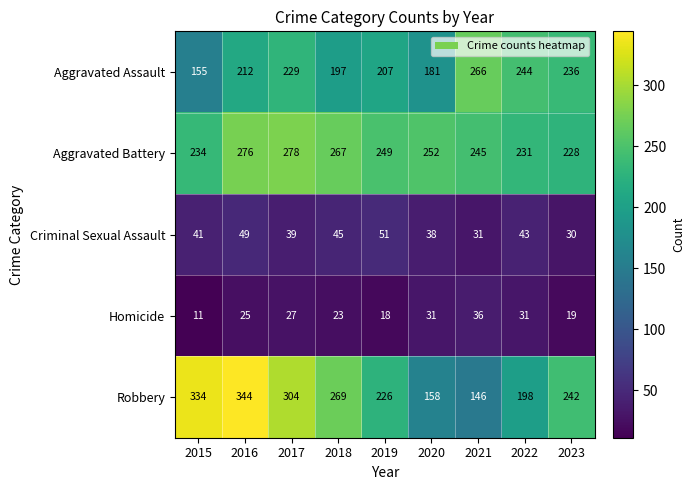

Rank the series by their maximum value, from lowest to highest.

Homicide, Criminal Sexual Assault, Aggravated Assault, Aggravated Battery, Robbery